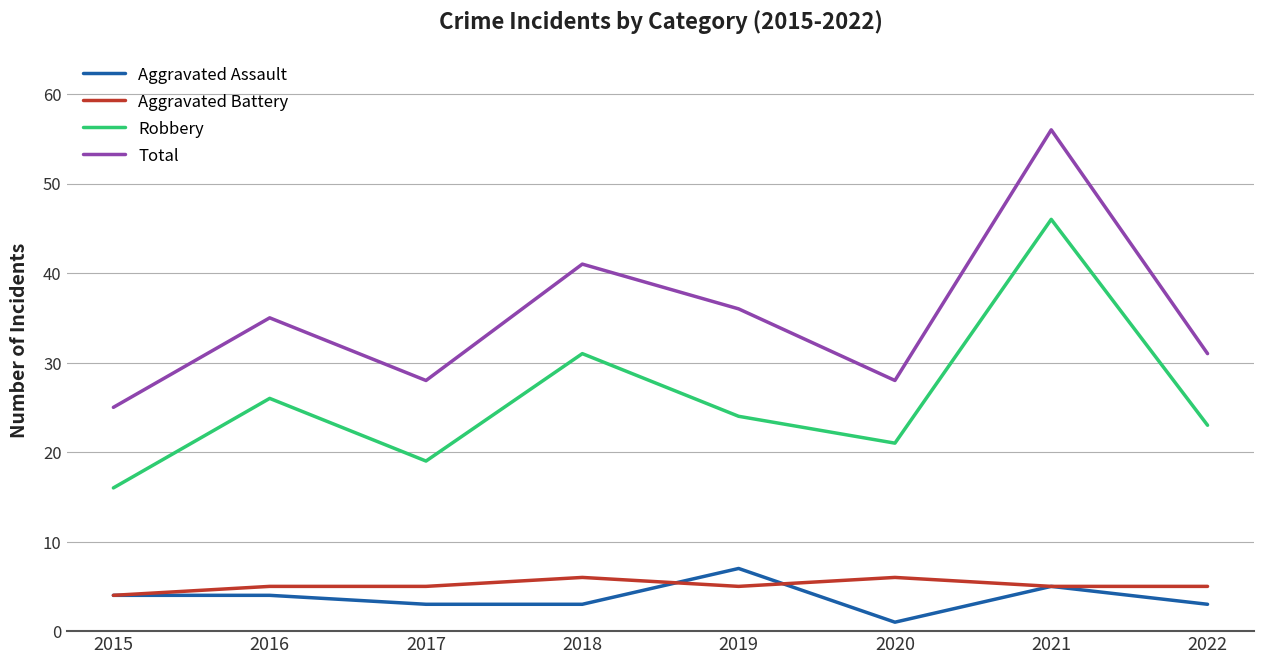

How many lines are shown in the chart?

4